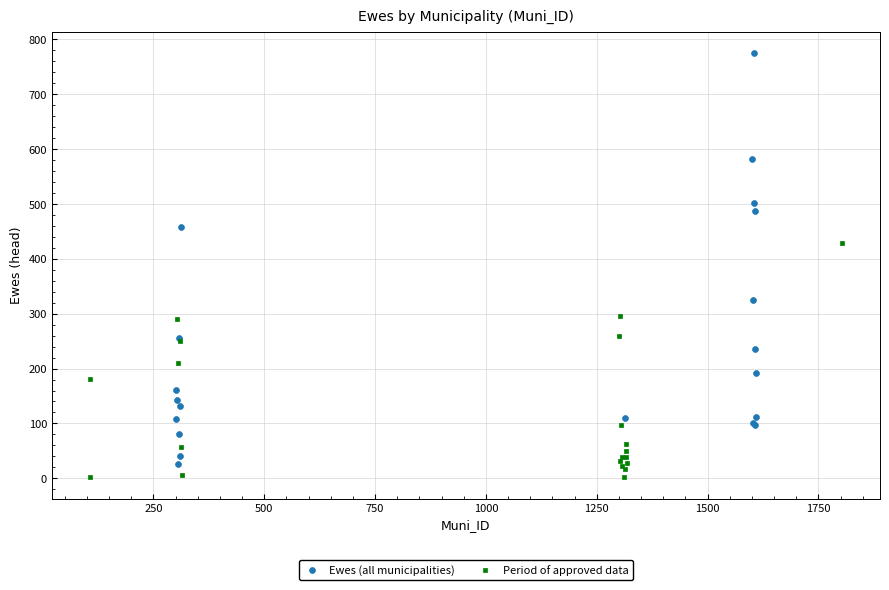

Which series reaches the maximum Y coordinate?

Ewes (all municipalities)